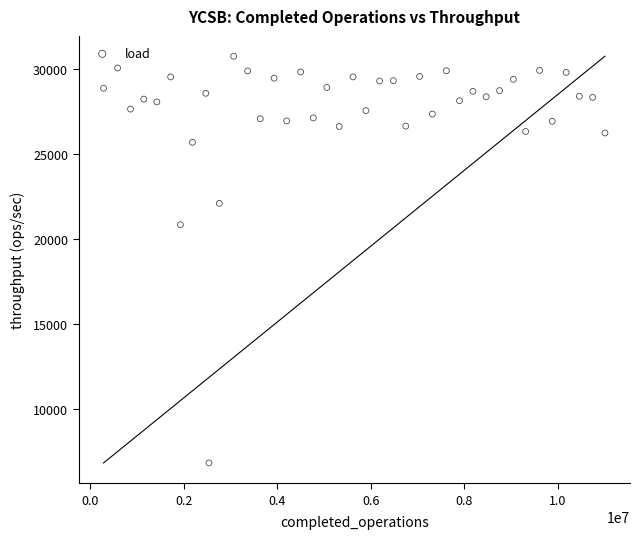

What Y value in the scatter plot is closest to 18787?

20836.5